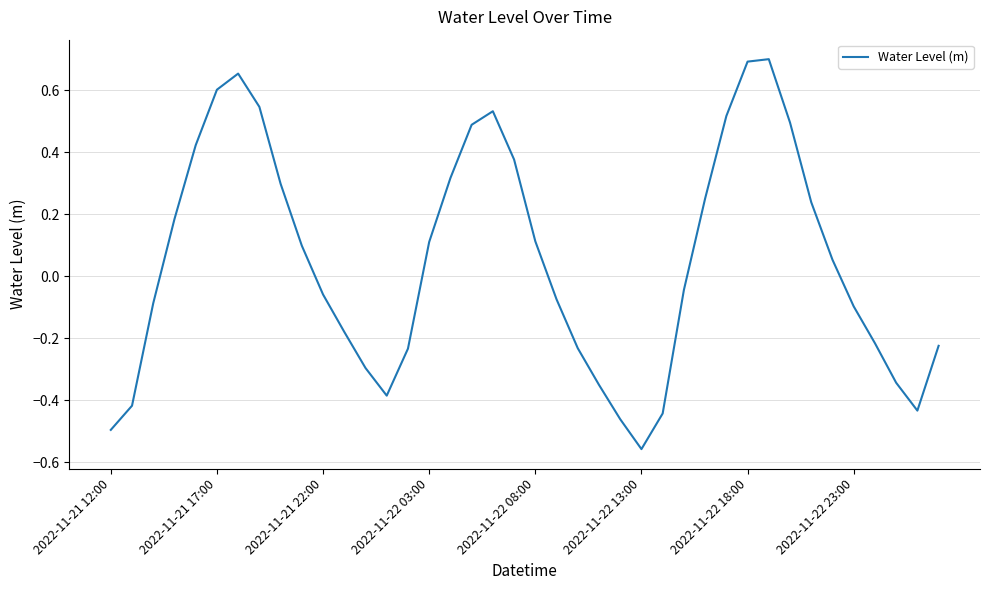

What is the difference between the maximum and minimum values?

1.3